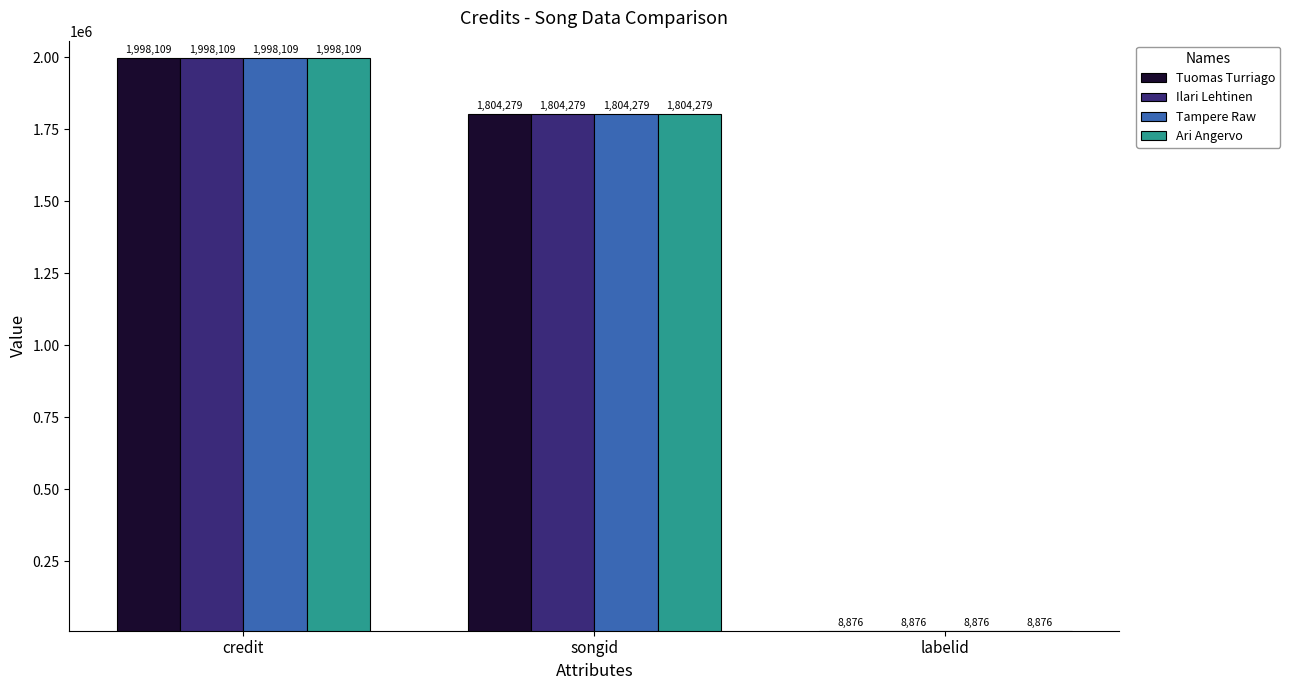

What is the maximum value for Ari Angervo?

1998109